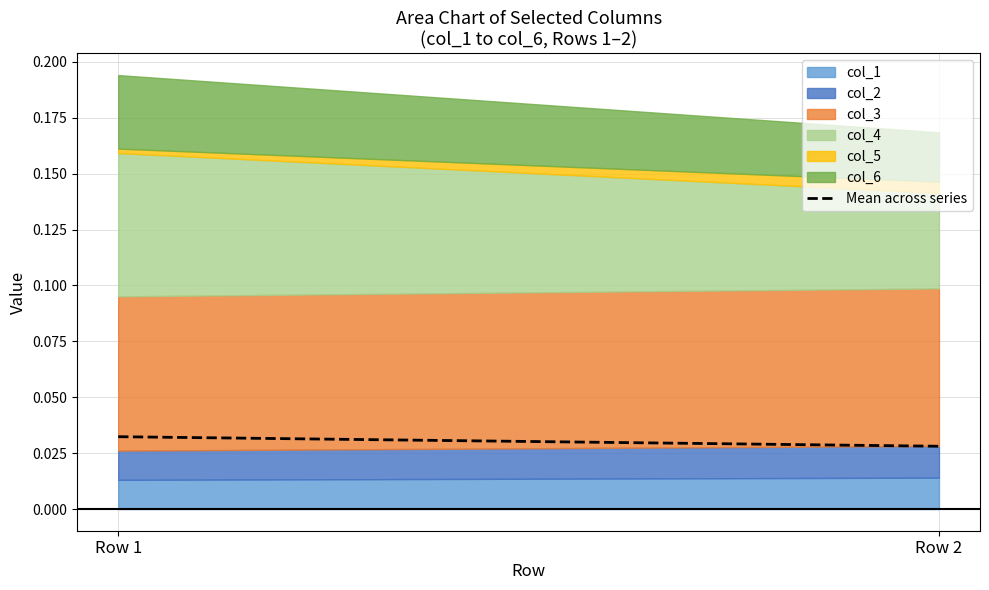

The chart shows a value of 0.0 at Row 2. True or false?

False